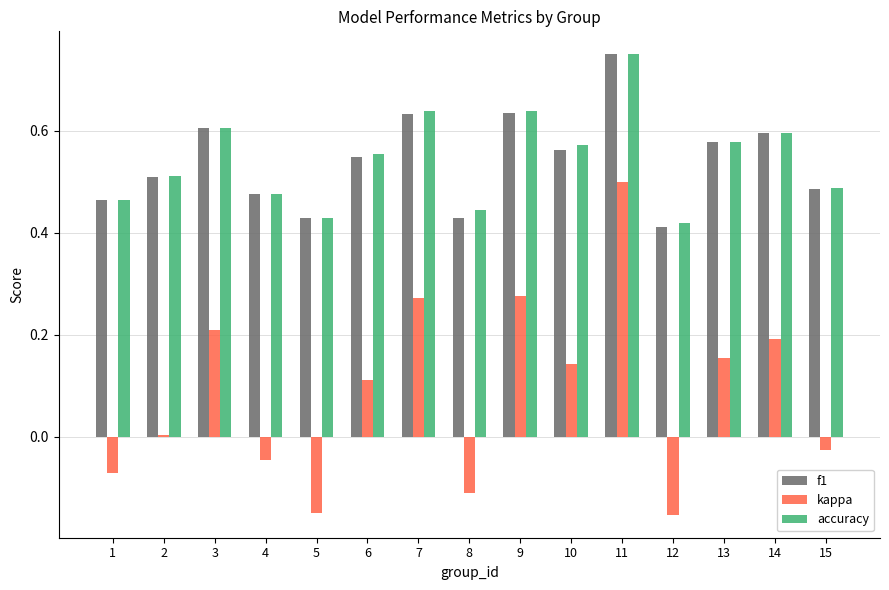

What is the sum of all accuracy values?

8.2